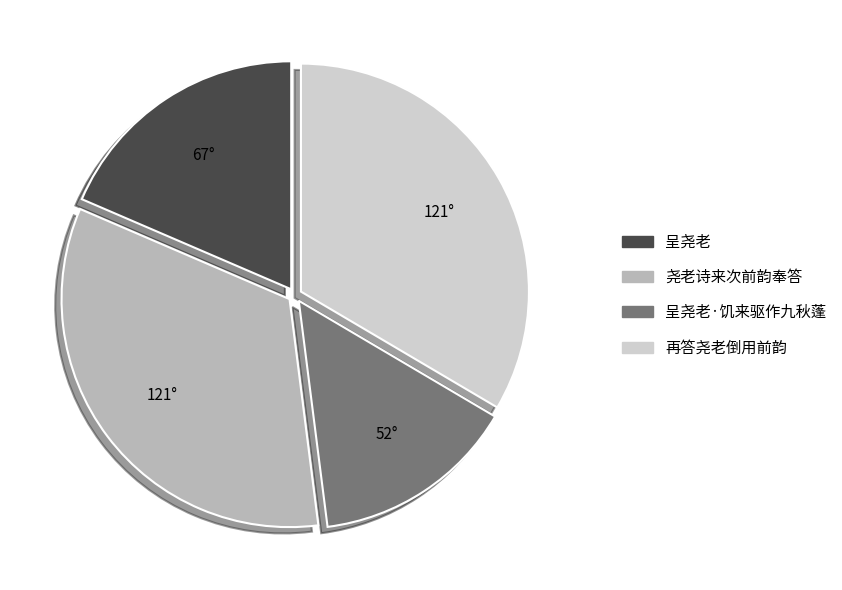

Is there a majority slice in this chart?

No